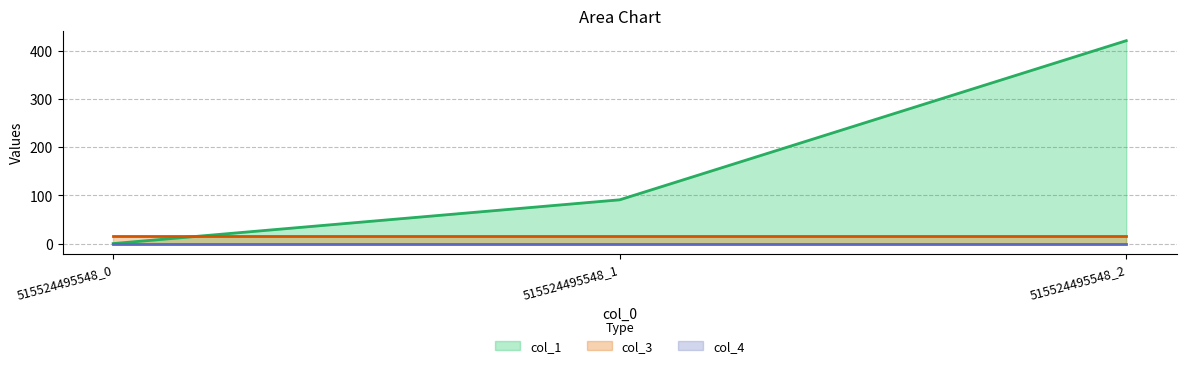

What are all the series names shown in the legend?

col_1, col_3, col_4